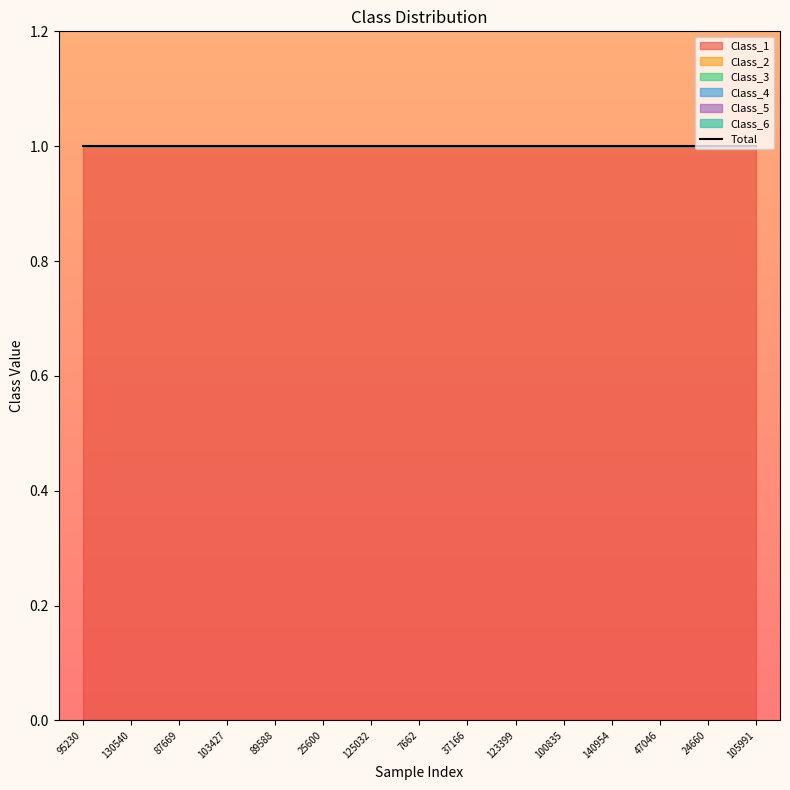

At which label is Class_2 closest to 0?

95230